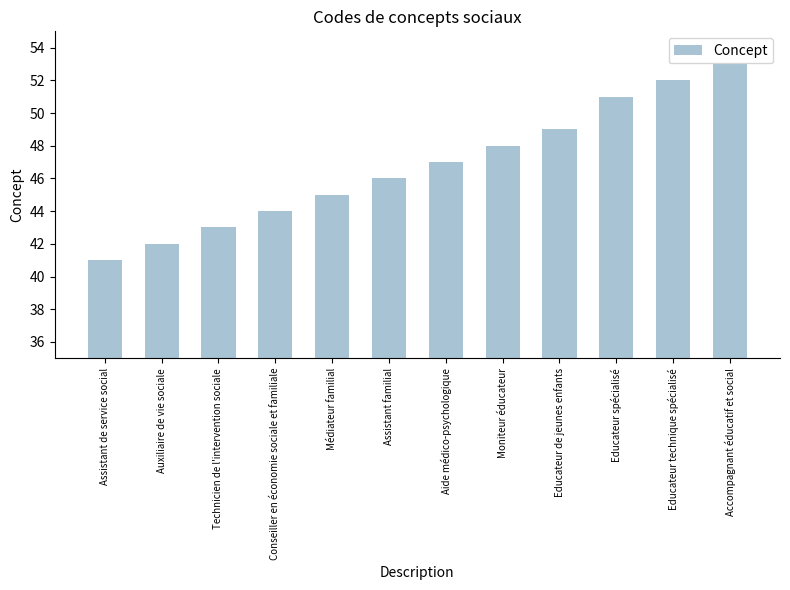

The value at Médiateur familial is 45. True or false?

True